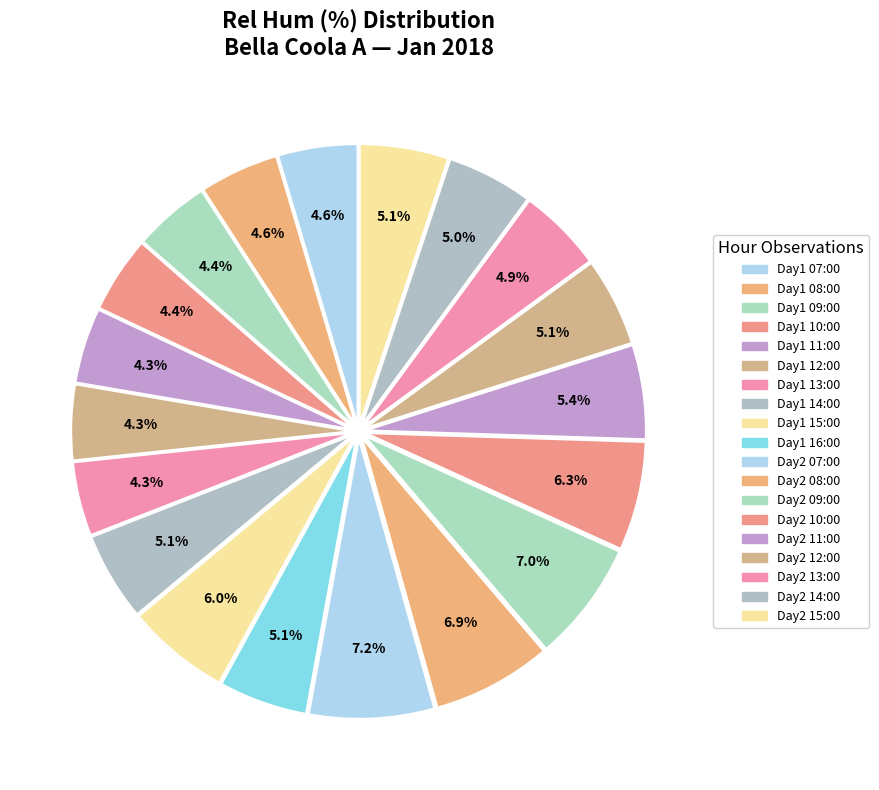

Which category has the biggest portion of the pie?

Day 2 07:00